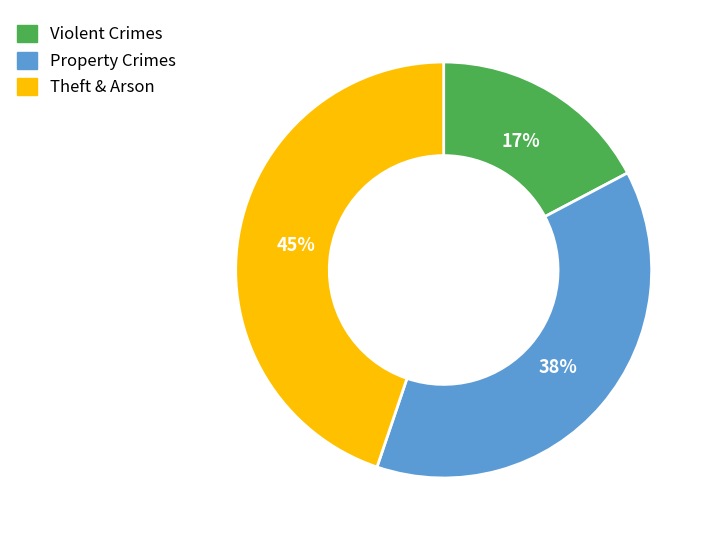

To the nearest percent, what is the average slice percentage?

33%